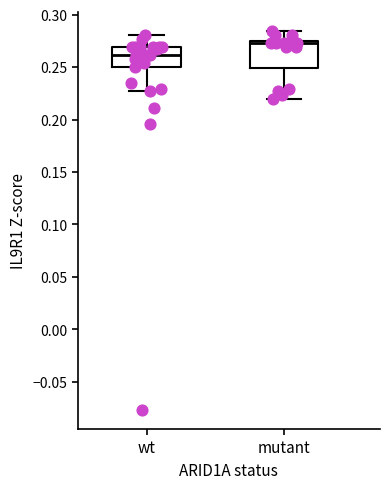

Reading left to right, read every box against the y-axis: the position of its median line, the range the box covers, and the ends of its whiskers. The values are not printed on the chart, so give them approximately, as read against the axis.

wt: median 0.260, box 0.250 to 0.270, whiskers 0.225 to 0.280
mutant: median 0.275 (just below the box's upper edge), box 0.250 to 0.275, whiskers 0.220 to 0.285